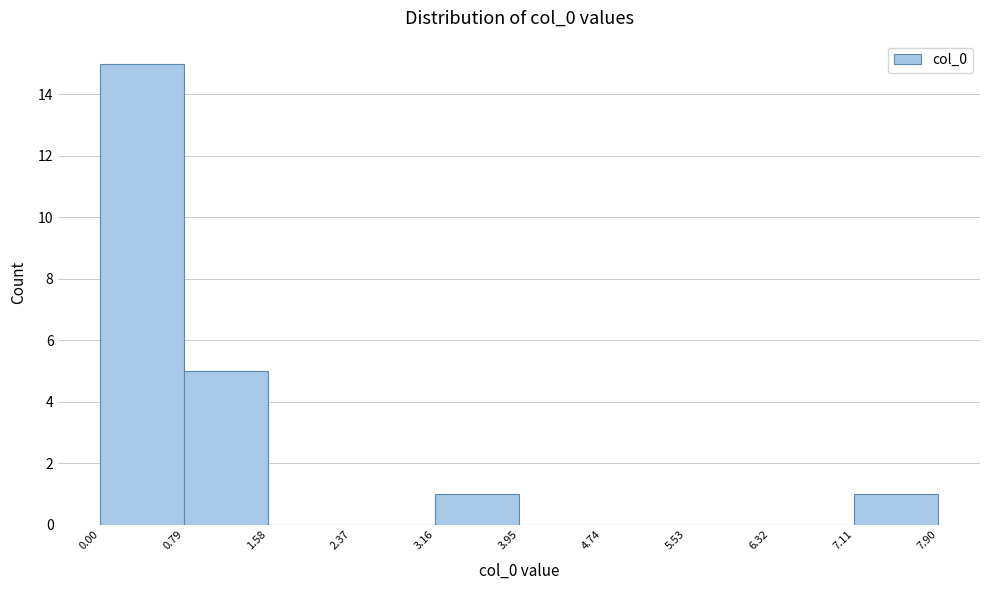

Reading left to right, list every bar in this chart as the range it spans on the x-axis followed by its height. The values are not printed on the chart, so give them approximately, as read against the axis.

0.00 to 0.79: 15
0.79 to 1.58: 5
1.58 to 2.37: 0
2.37 to 3.16: 0
3.16 to 3.95: 1
3.95 to 4.74: 0
4.74 to 5.53: 0
5.53 to 6.32: 0
6.32 to 7.11: 0
7.11 to 7.90: 1